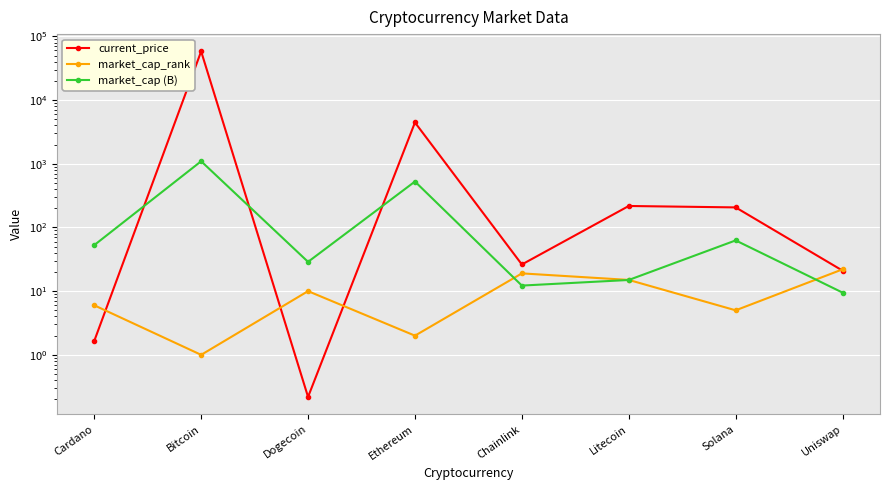

At how many categories does at least one series exceed 28120?

1